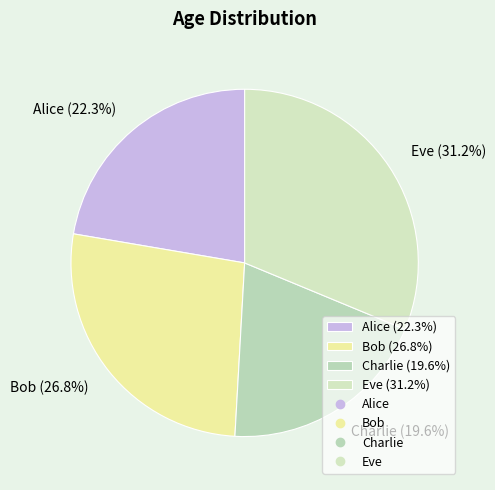

To the nearest percent, what is the difference between the largest and smallest slice percentages?

12%